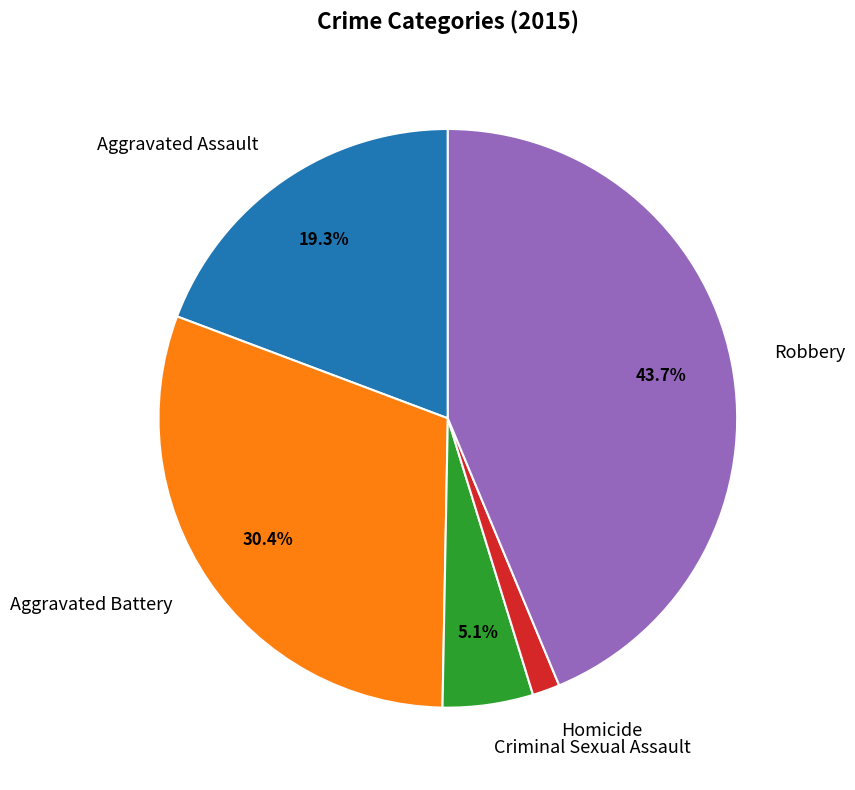

How many segments does this pie chart have?

5